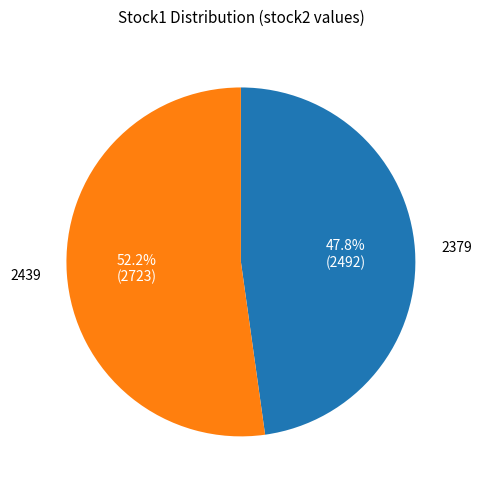

Is there any slice that represents more than half of the pie?

Yes